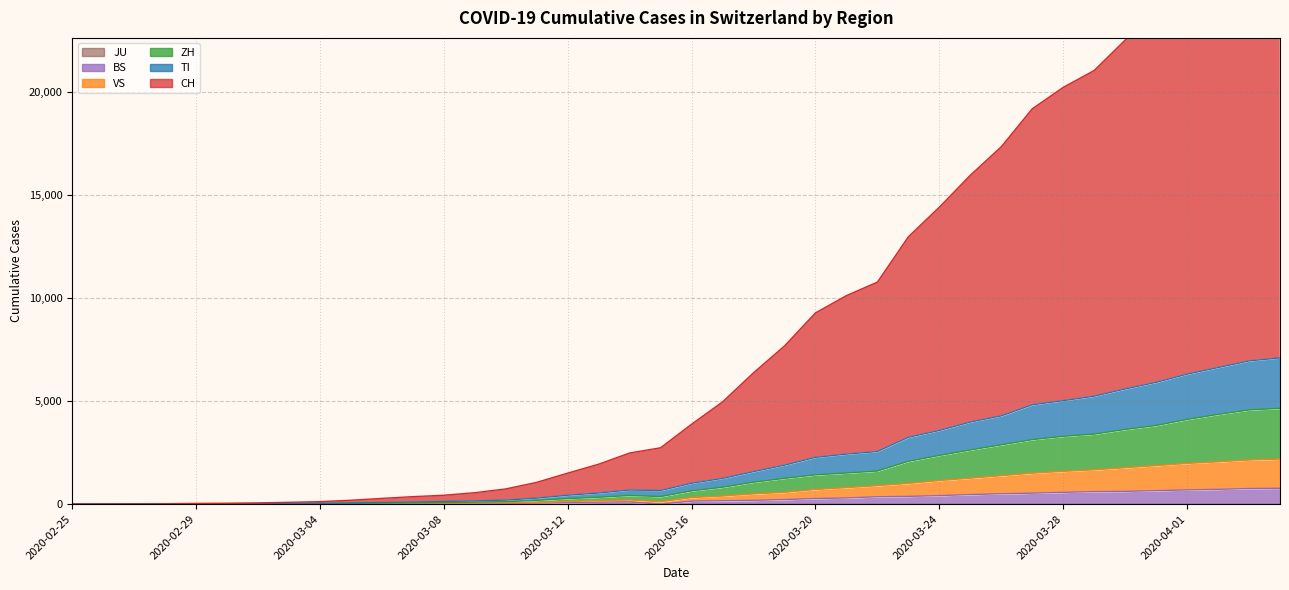

At which label is TI closest to 3543?

2020-03-24